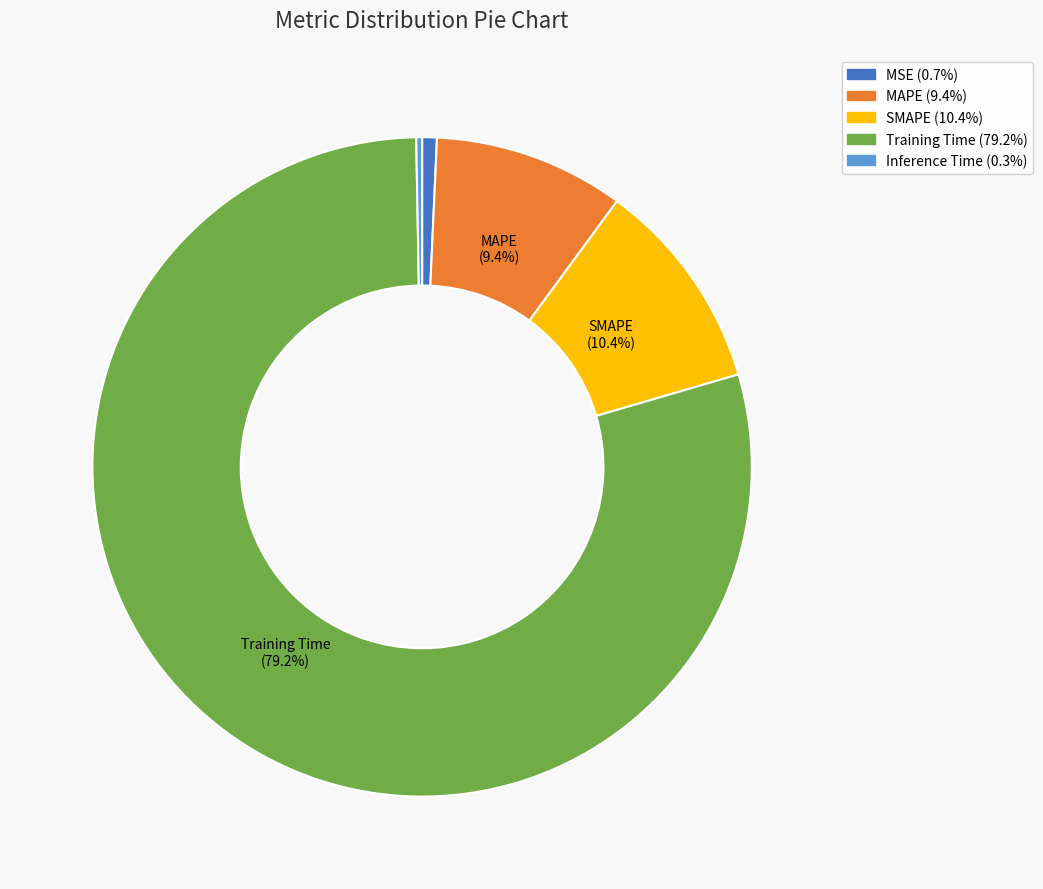

Which category has the biggest portion of the pie?

Training Time